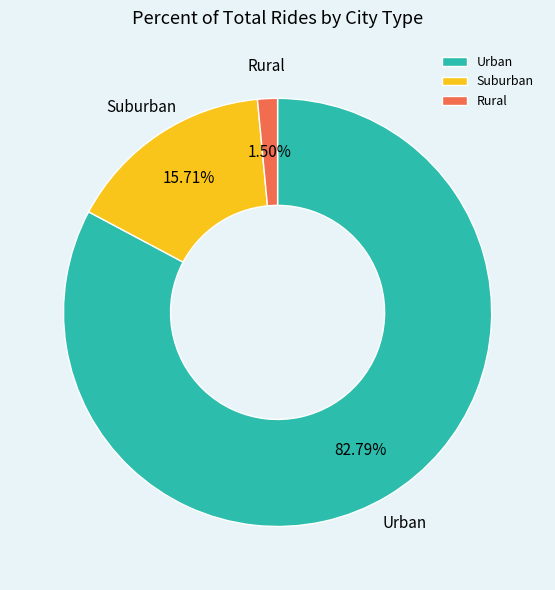

Rank the categories by value from lowest to highest.

Rural, Suburban, Urban